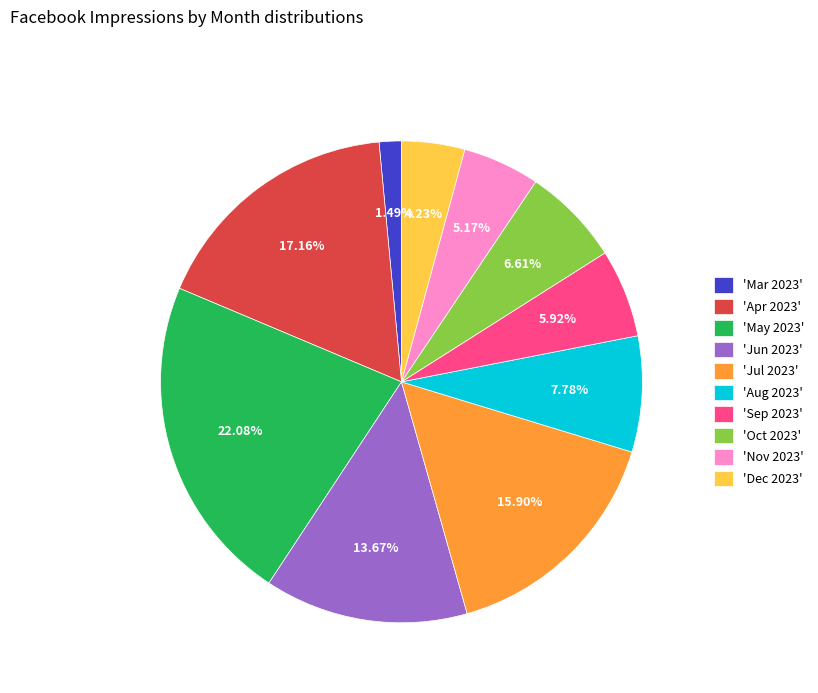

To the nearest percent, what is the difference between the largest and smallest slice percentages?

21%